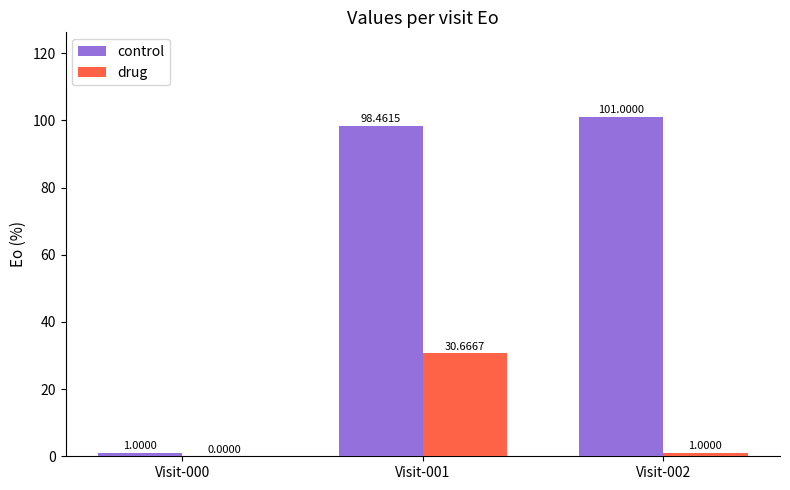

Which series has the largest total across all categories?

control